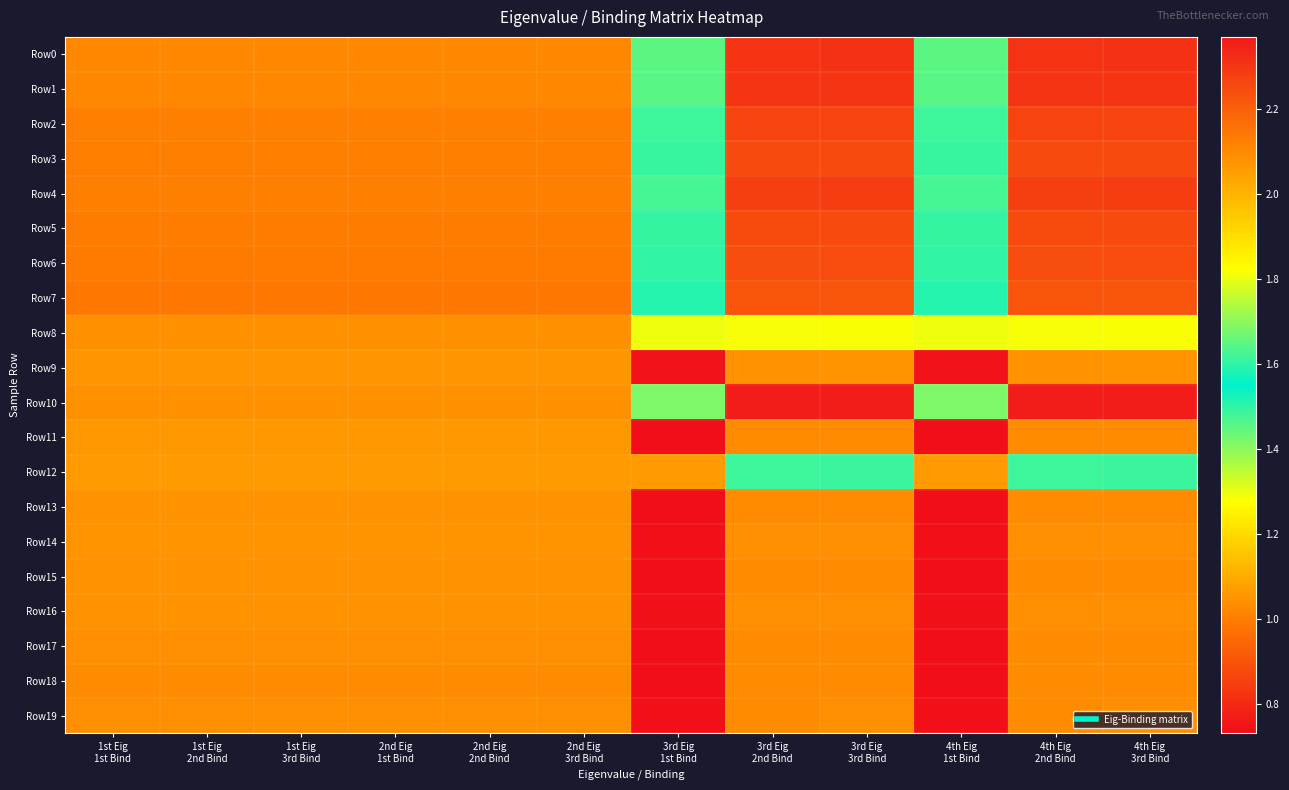

At which category does the chart reach its peak across all series?

3rd Eig
3rd Bind